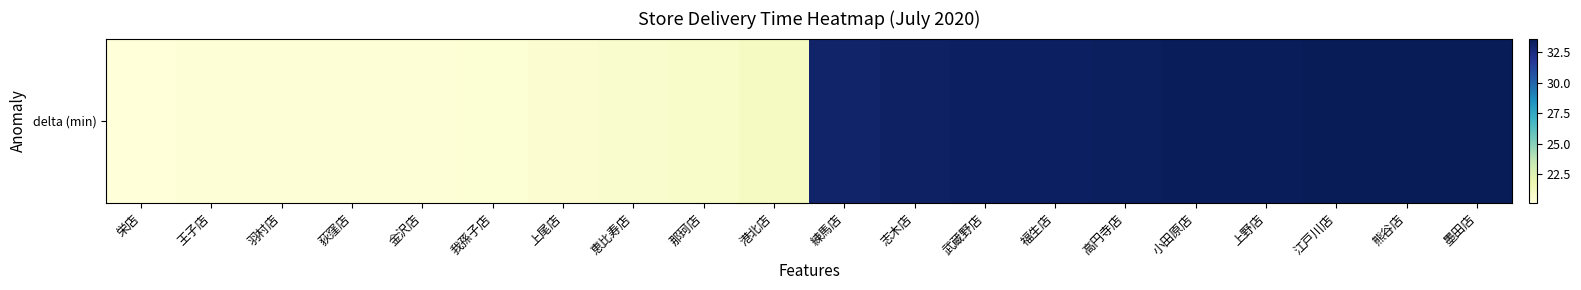

How many values exceed 33?

10